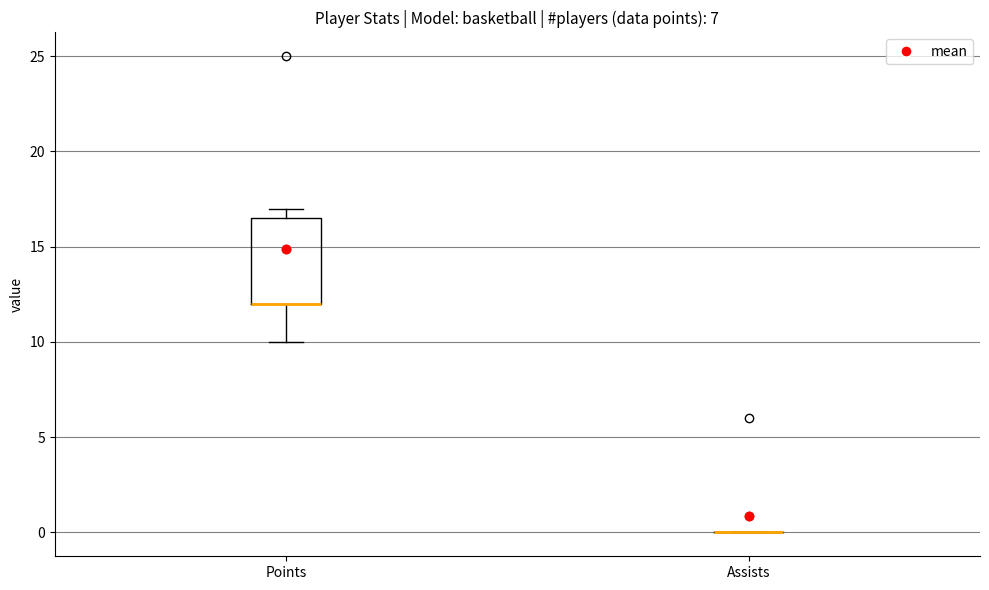

Reading left to right, transcribe this box plot: for each box, give where its median line is, the range the box spans, and where its two whiskers end, as read against the y-axis. The values are not printed on the chart, so give them approximately, as read against the axis.

Points: median 12.0 (drawn on the box's lower edge), box 12.0 to 16.5, whiskers 10.0 to 17.0
Assists: box collapsed to a line at 0.0, whiskers 0.0 to 0.0